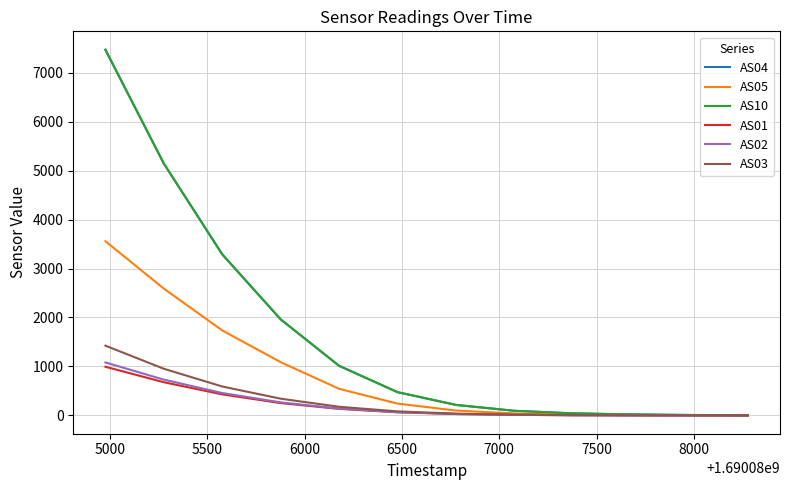

Which series has the widest spread of values?

AS04